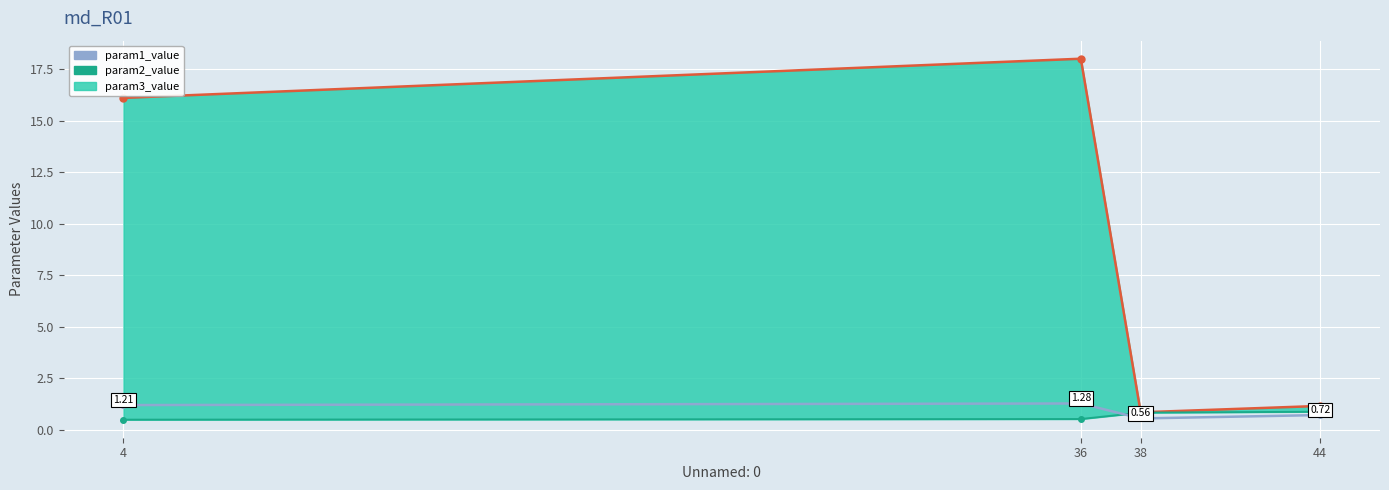

How many lines are shown in the chart?

3